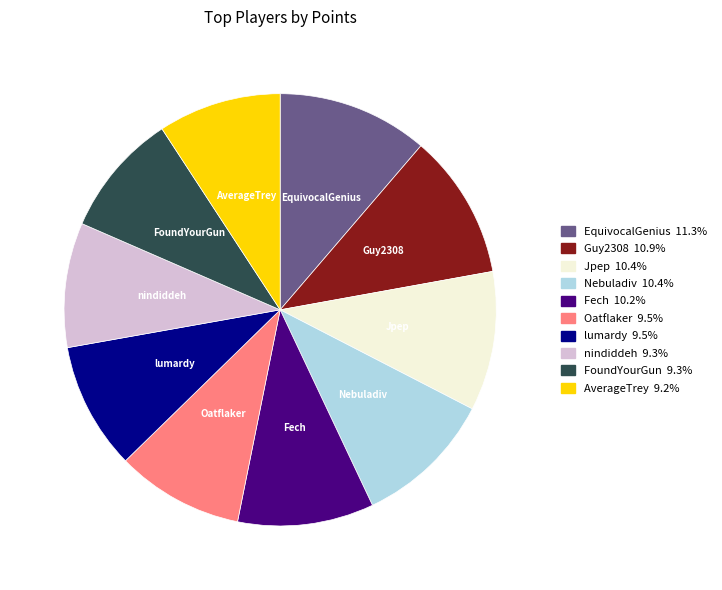

Do Oatflaker and Guy2308 together represent more than half of the pie?

No